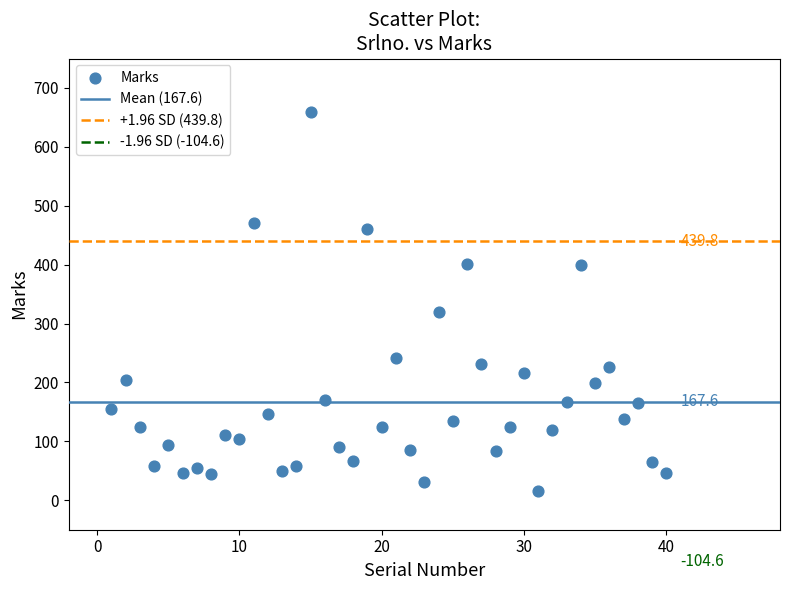

What is the range of X values (max minus min)?

39